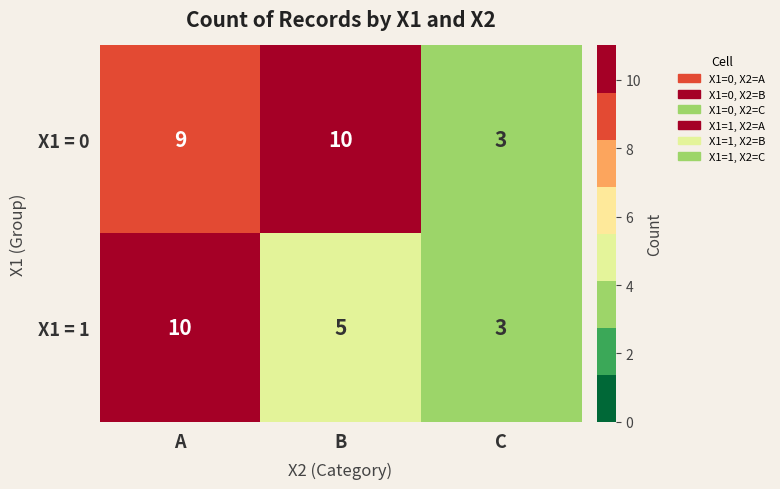

The value of X1 = 1 at A is 5. True or false?

False